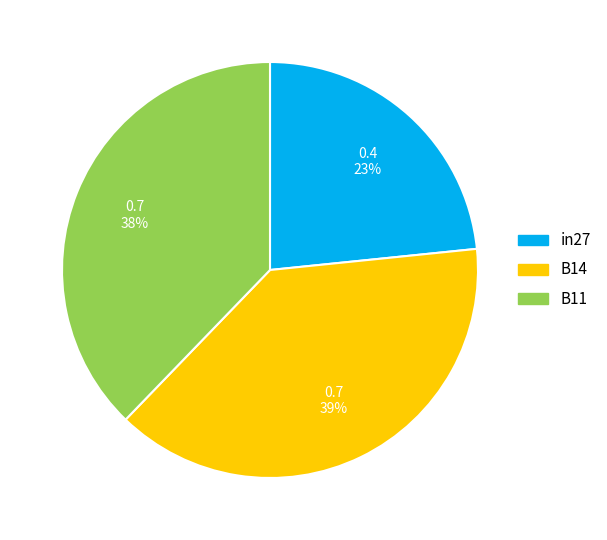

To the nearest percent, what is the combined percentage of B11 and B14?

77%